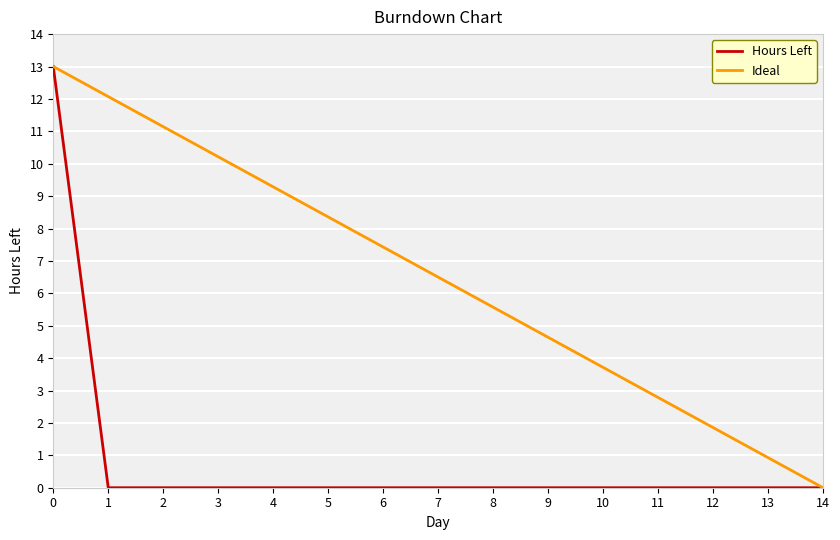

Does the chart have visible grid lines?

Yes